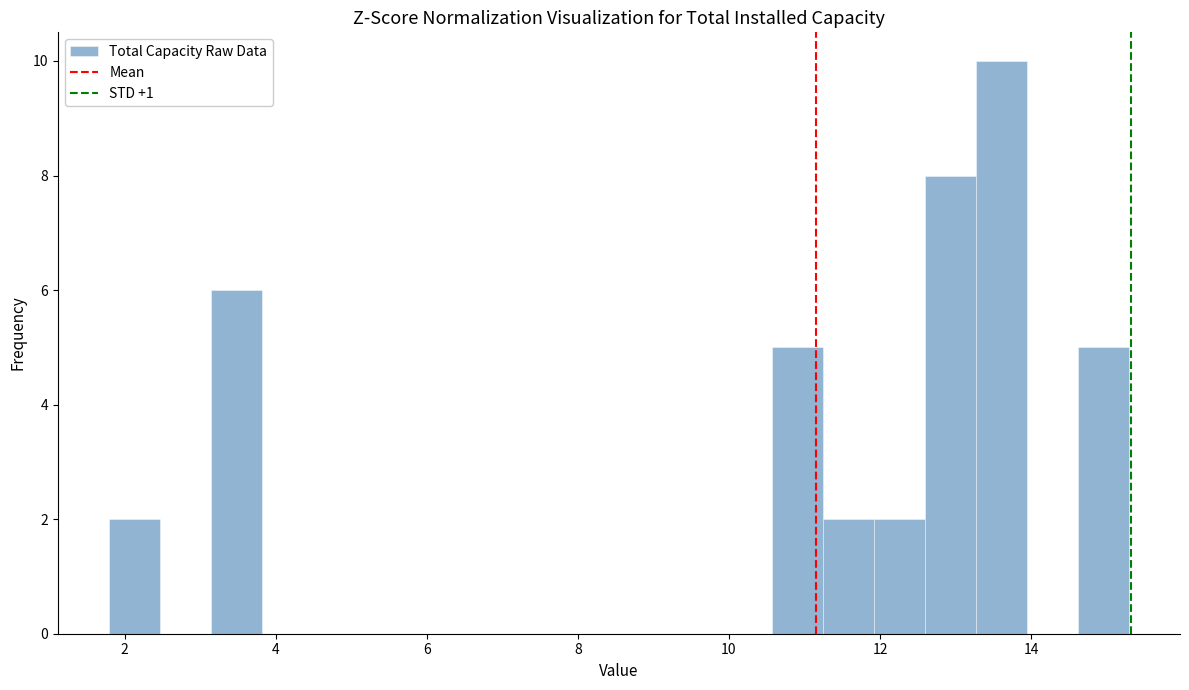

Read against the x-axis, roughly where is the centre of the tallest bar?

13.6